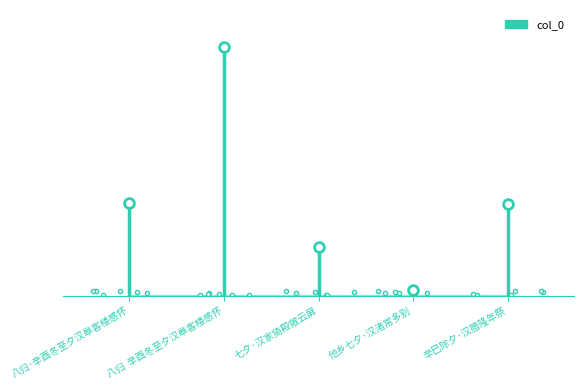

Where does the data first go above 304072?

八归·辛酉冬至夕汉皋客楼感怀